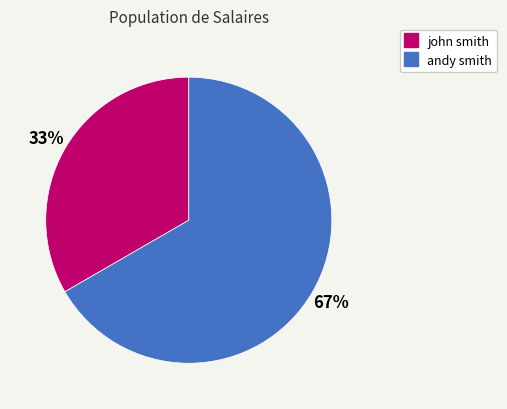

To the nearest percent, what is the average slice percentage?

50%